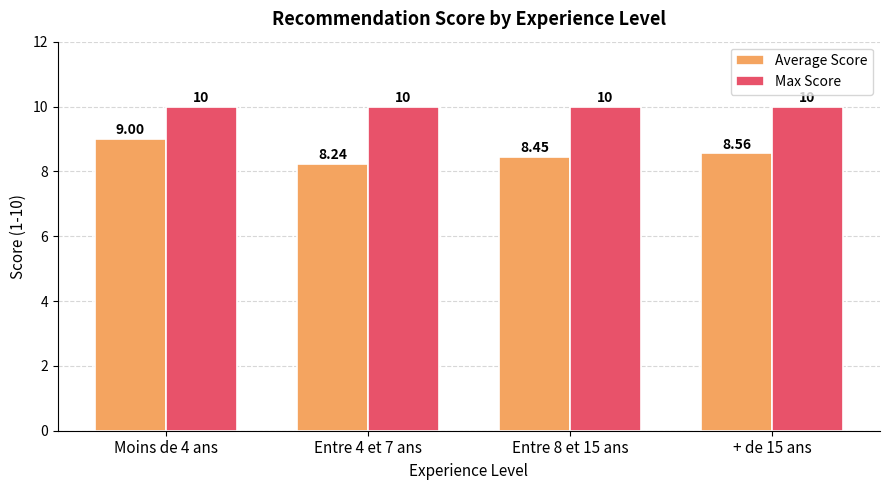

Does the chart contain stacked bars?

No